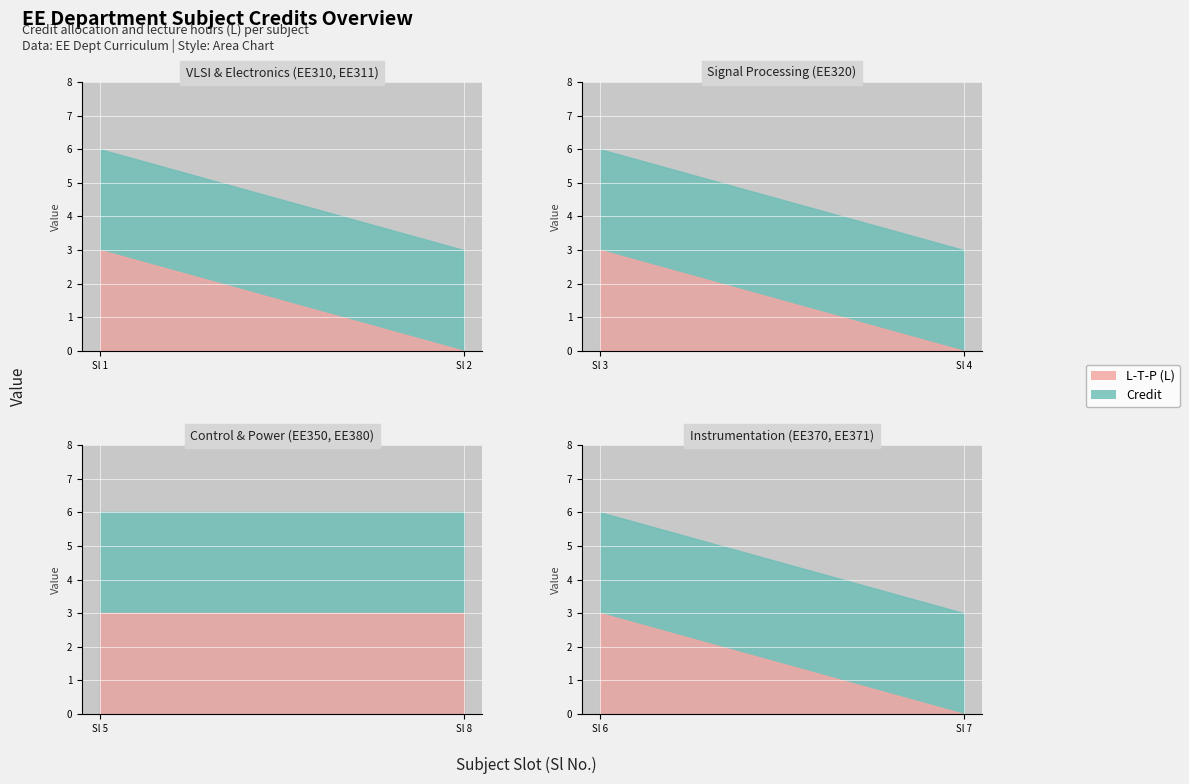

What is the spread (max minus min) of values at 7?

3